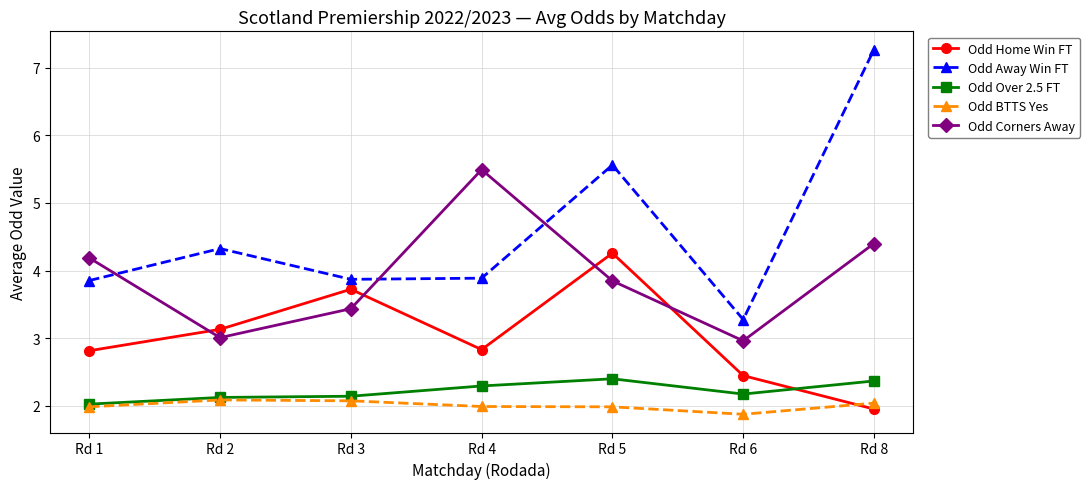

What is the maximum value for Odd BTTS Yes?

2.1